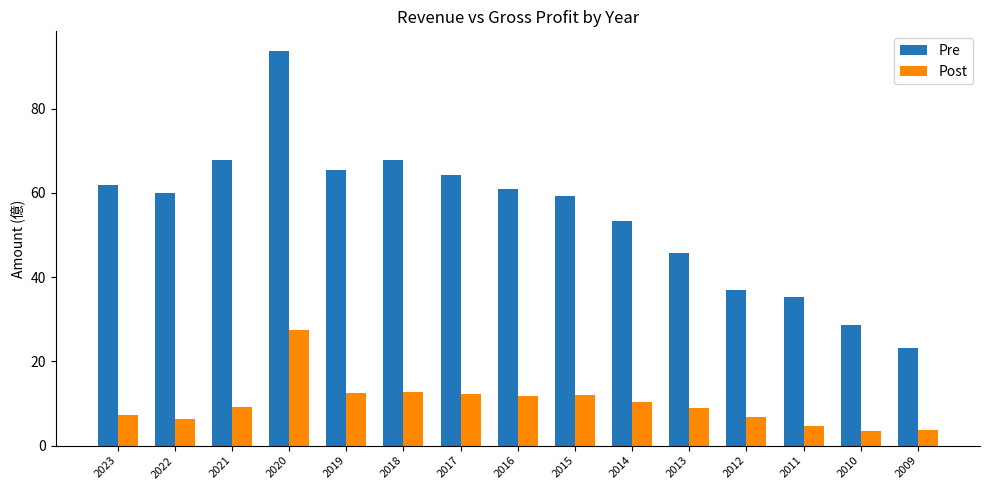

List the series in order of their overall mean, lowest first.

Post, Pre